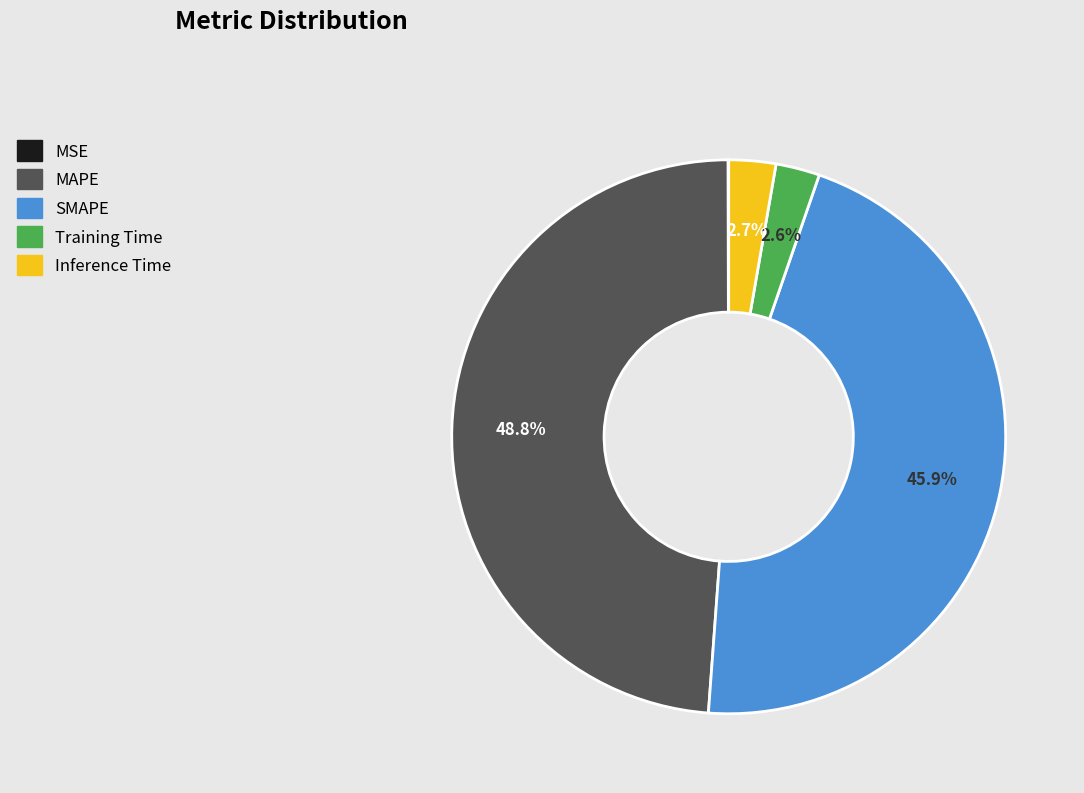

Do MAPE and Training Time together represent more than half of the pie?

Yes